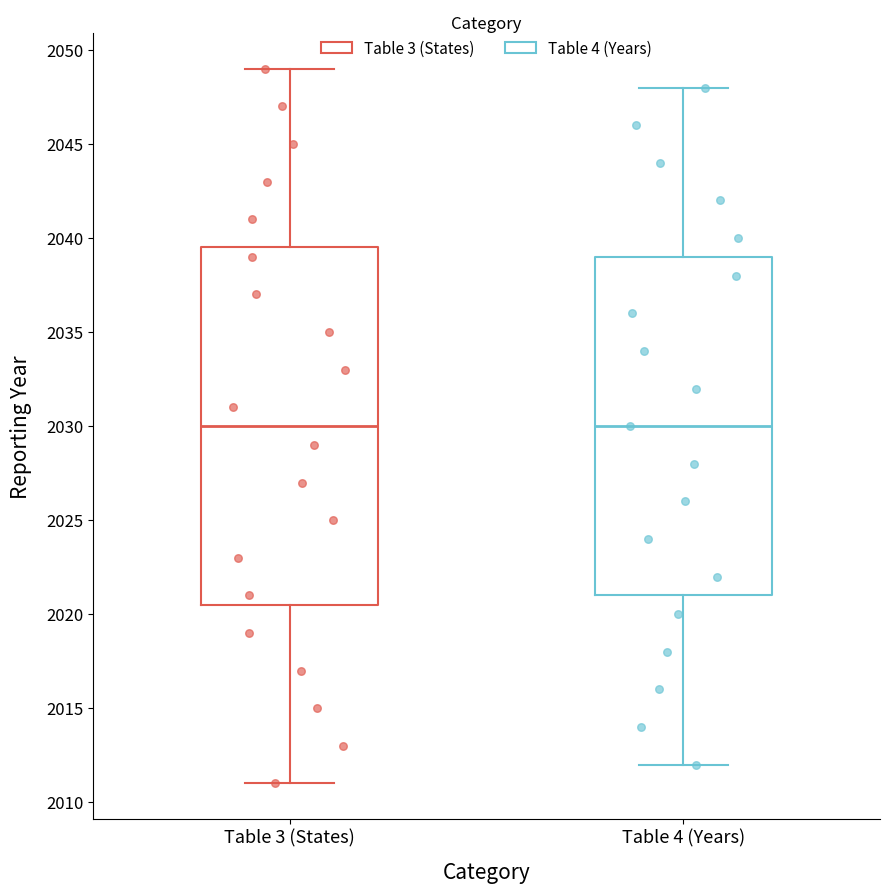

Reading left to right, transcribe this box plot: for each box, give where its median line is, the range the box spans, and where its two whiskers end, as read against the y-axis. The values are not printed on the chart, so give them approximately, as read against the axis.

Table 3 (States): median 2030.0, box 2020.5 to 2039.5, whiskers 2011.0 to 2049.0
Table 4 (Years): median 2030.0, box 2021.0 to 2039.0, whiskers 2012.0 to 2048.0